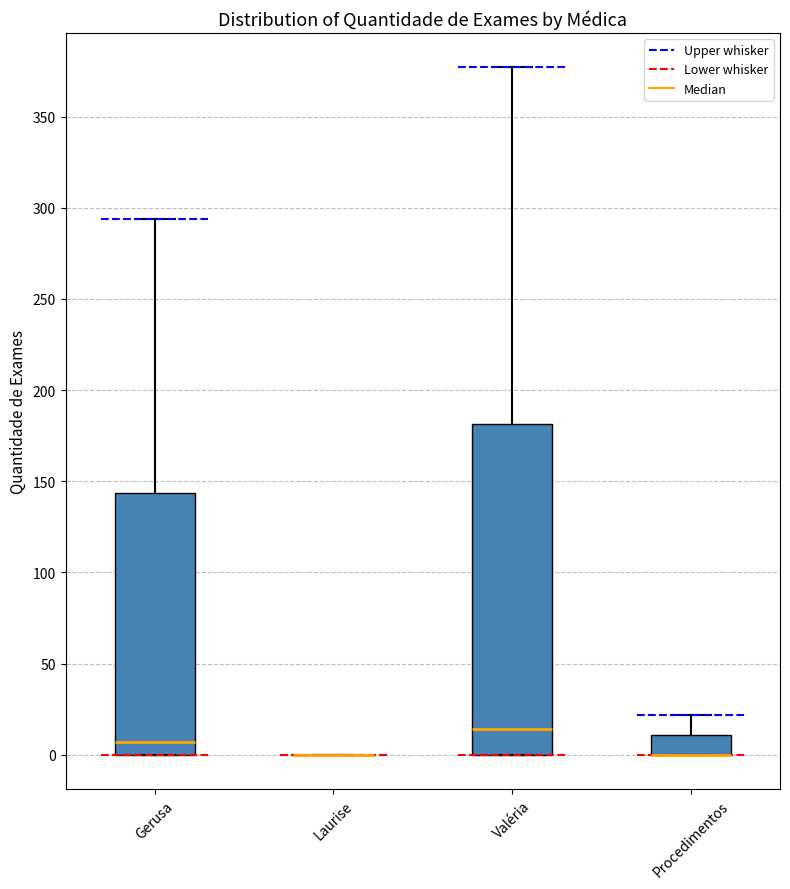

Where is the upper edge of the box for Gerusa on the y-axis? The values are not printed on the chart, so give them approximately, as read against the axis.

145